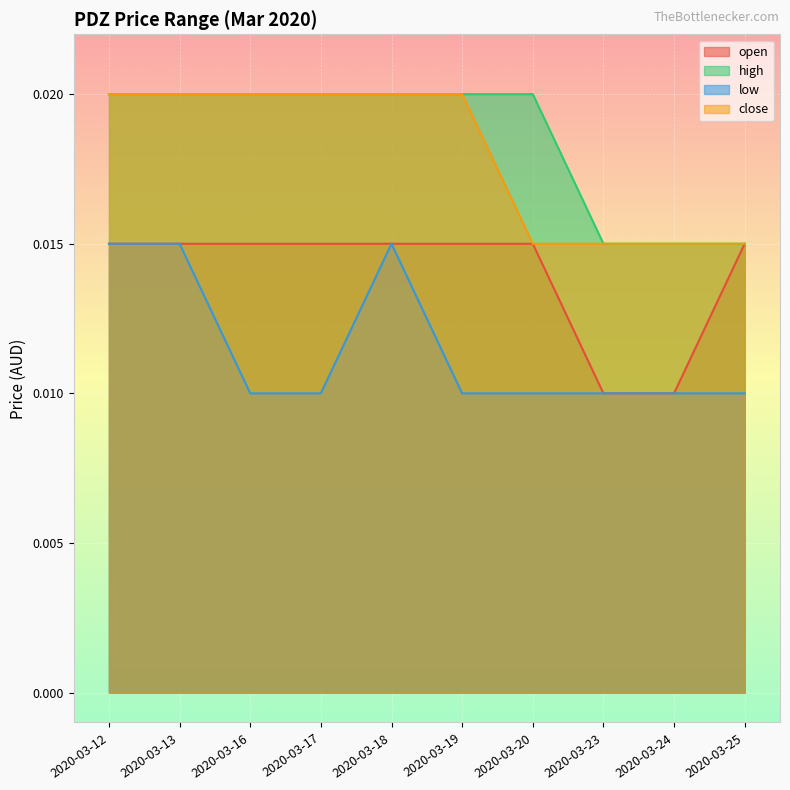

Which series has the largest total across all categories?

high